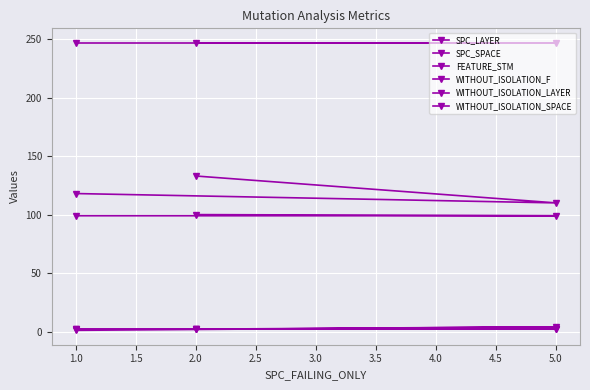

What is the sum of all WITHOUT_ISOLATION_F values?

6